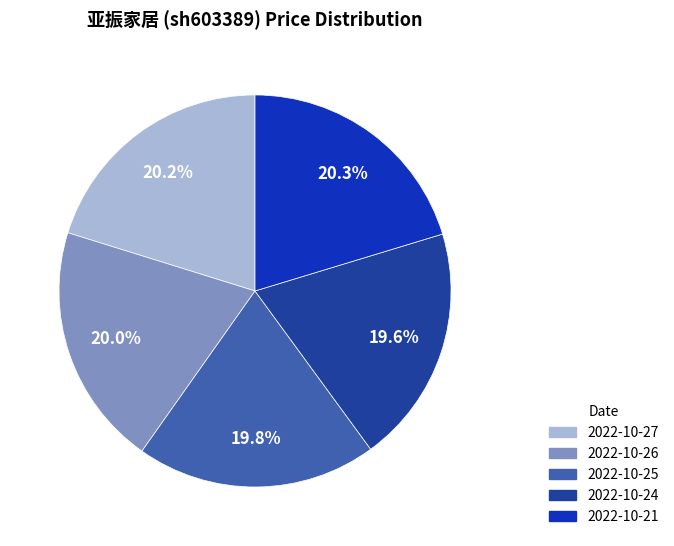

Count the number of slices in the pie.

5